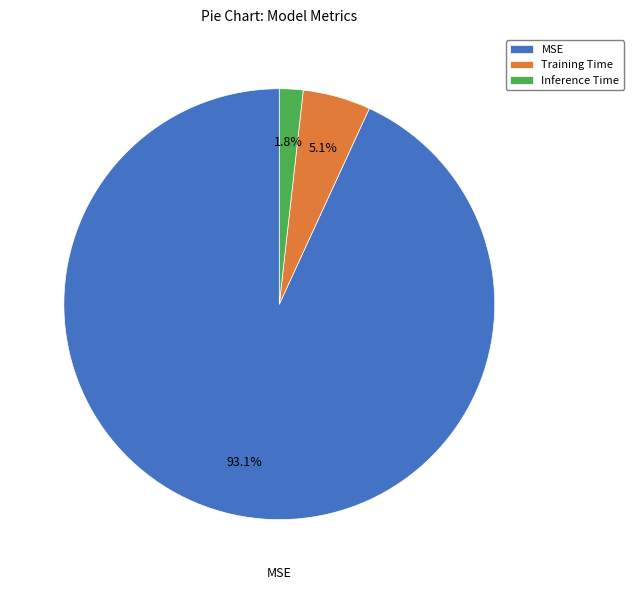

Between Training Time and Inference Time, which is larger?

Training Time